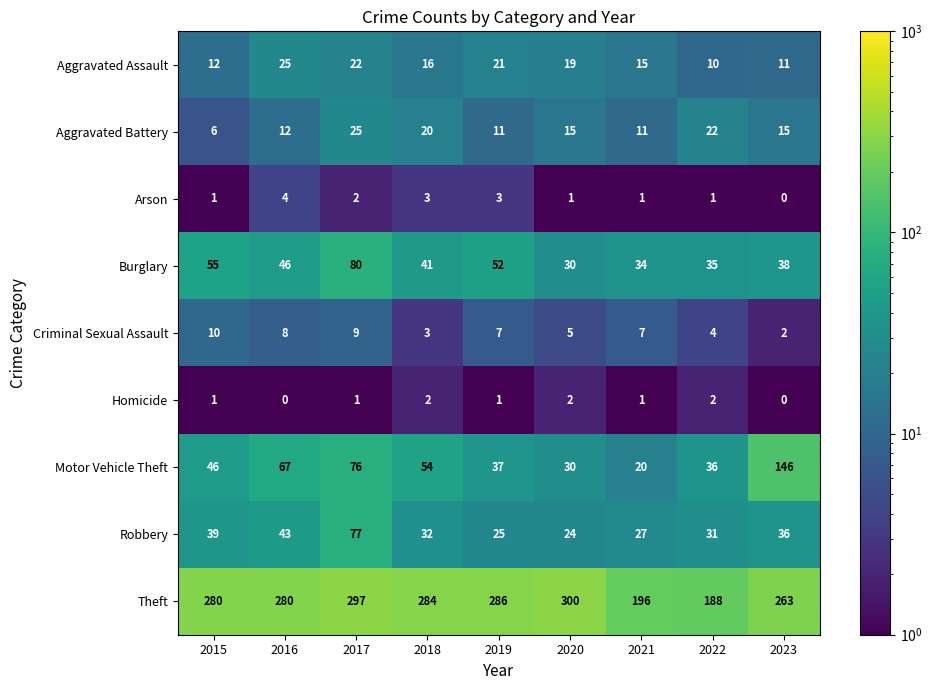

What is the spread (max minus min) of values at 2016?

280